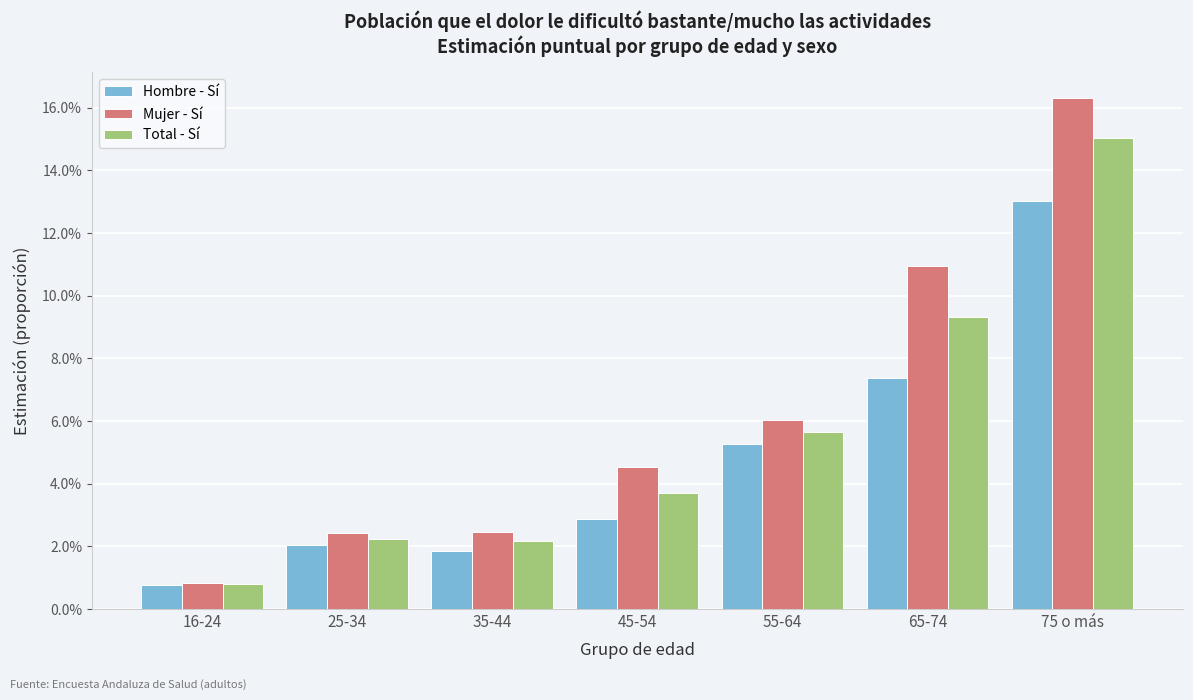

Does the chart contain stacked bars?

No